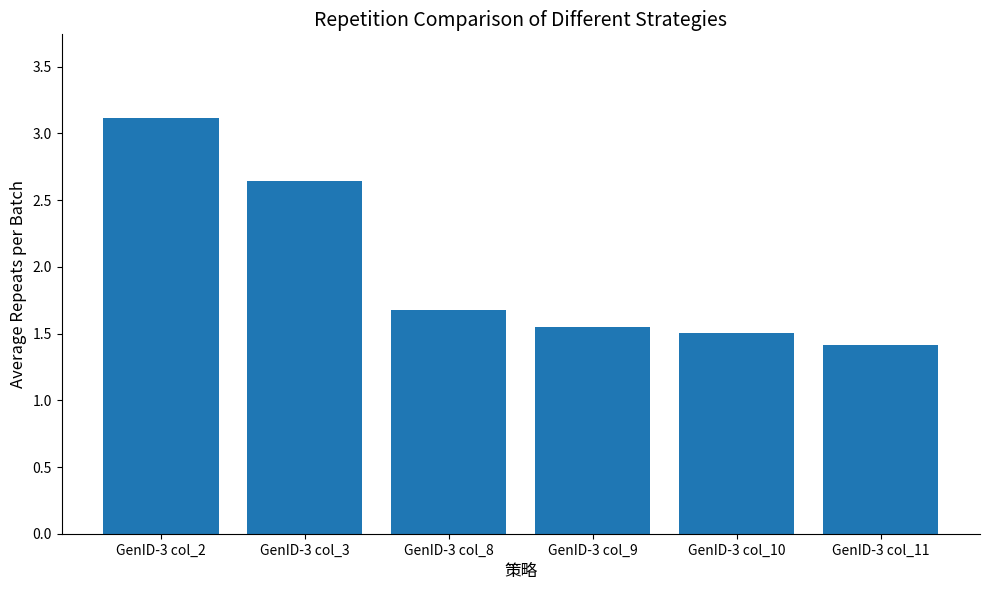

What is the smallest value displayed?

1.4